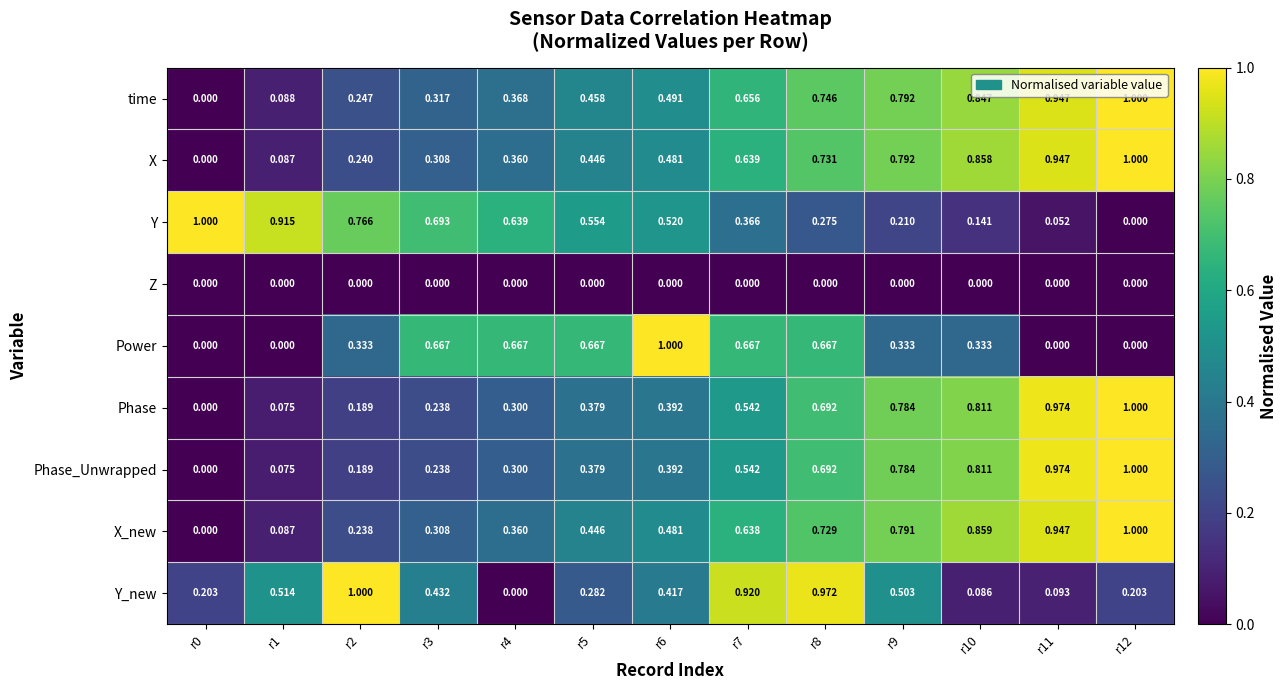

Which series has the largest total across all categories?

time